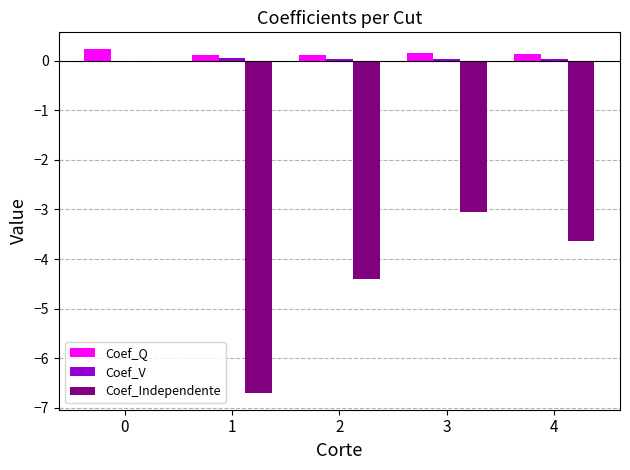

True or false: Coef_Independente has a value of -4.0 at 3.

False